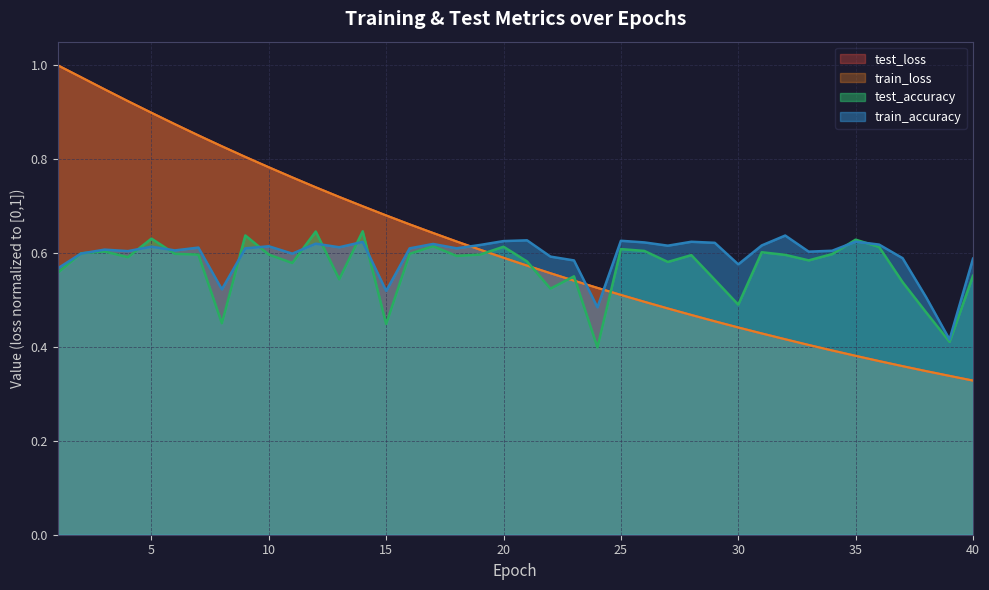

What is the minimum value for train_loss?

0.3